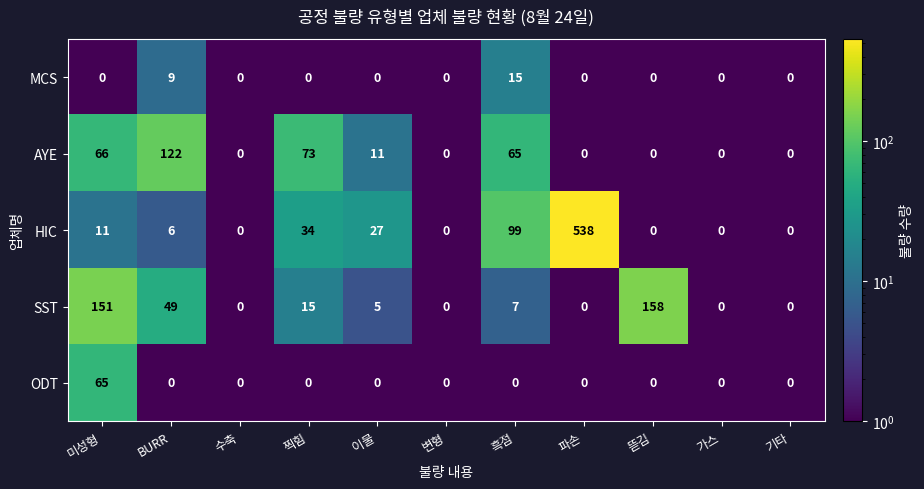

What is the smallest value displayed?

0